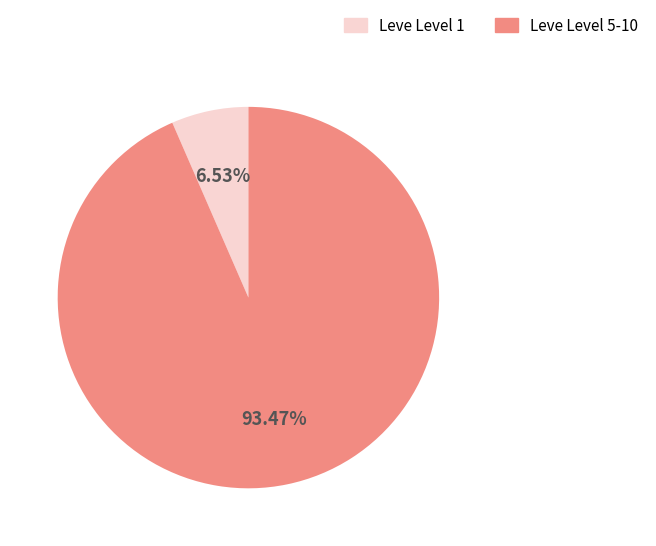

Count the number of slices in the pie.

2